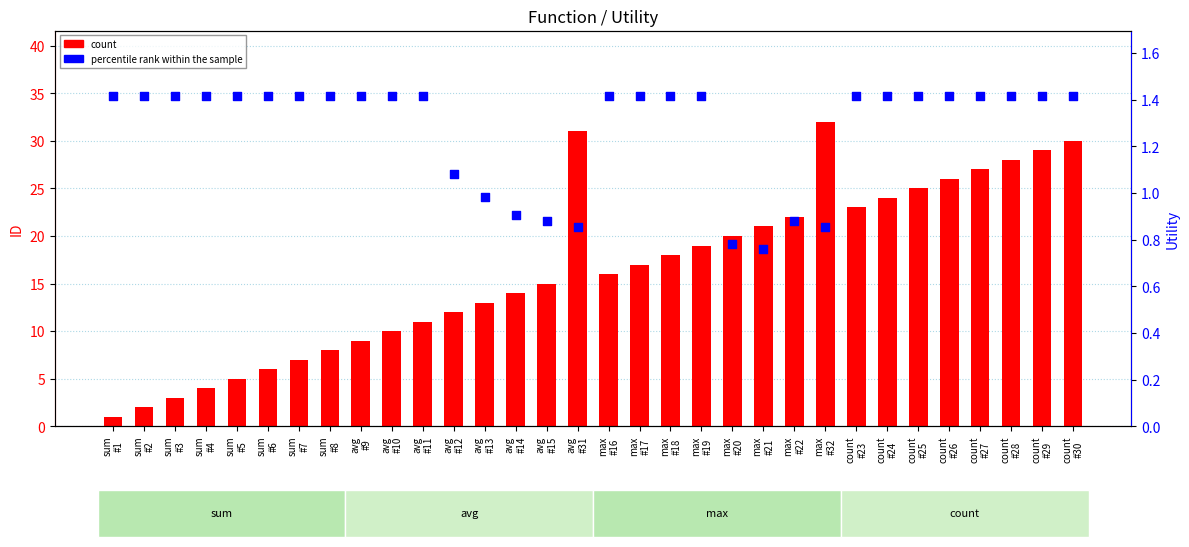

At how many categories does at least one series exceed 8?

24